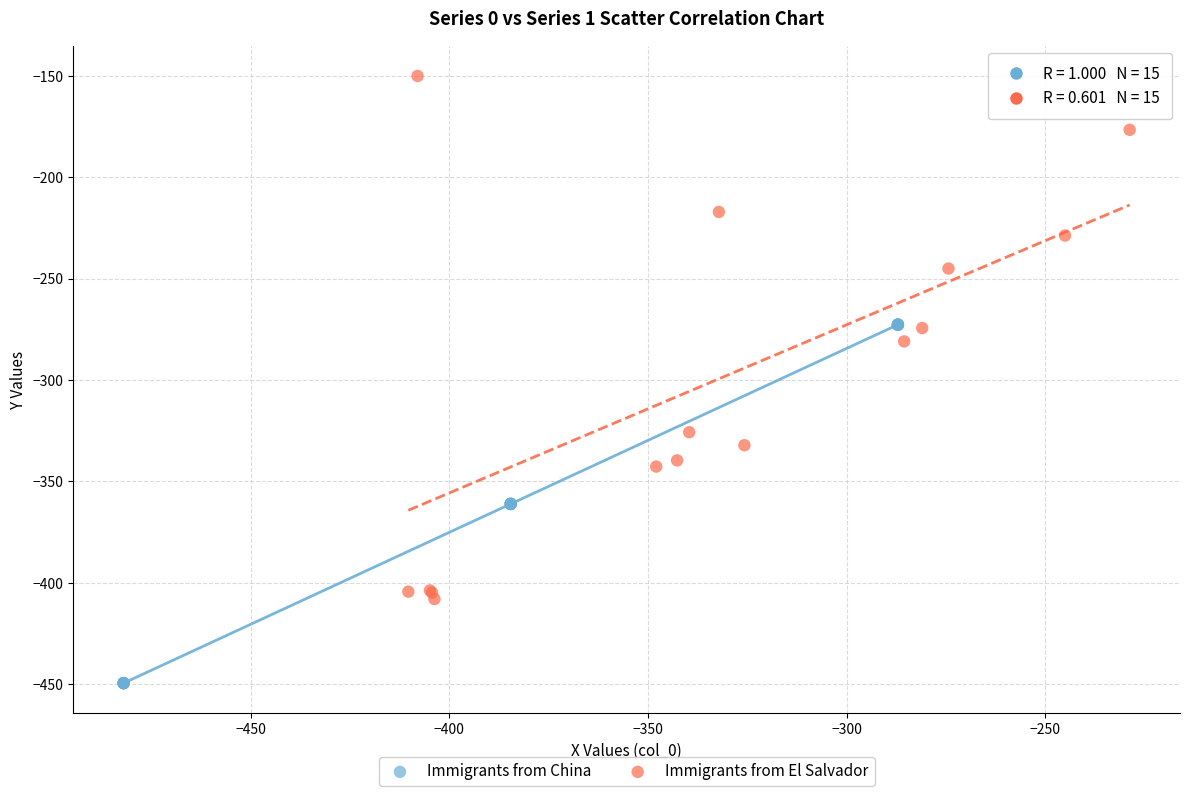

What are all the series names shown in the legend?

Immigrants from China, Immigrants from El Salvador